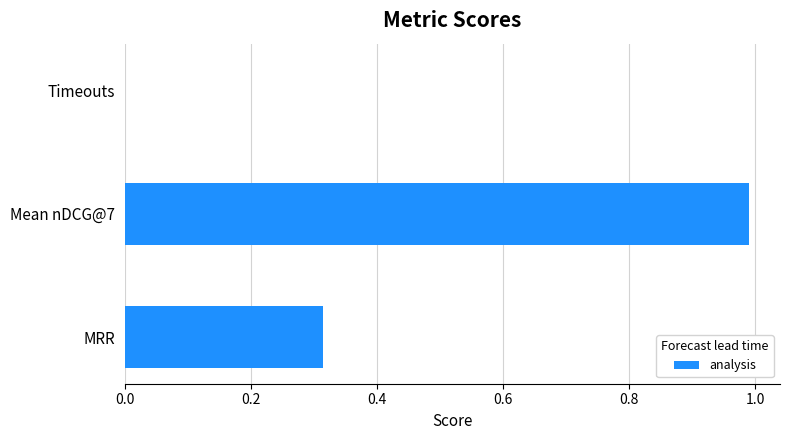

What is the greatest value displayed?

1.0